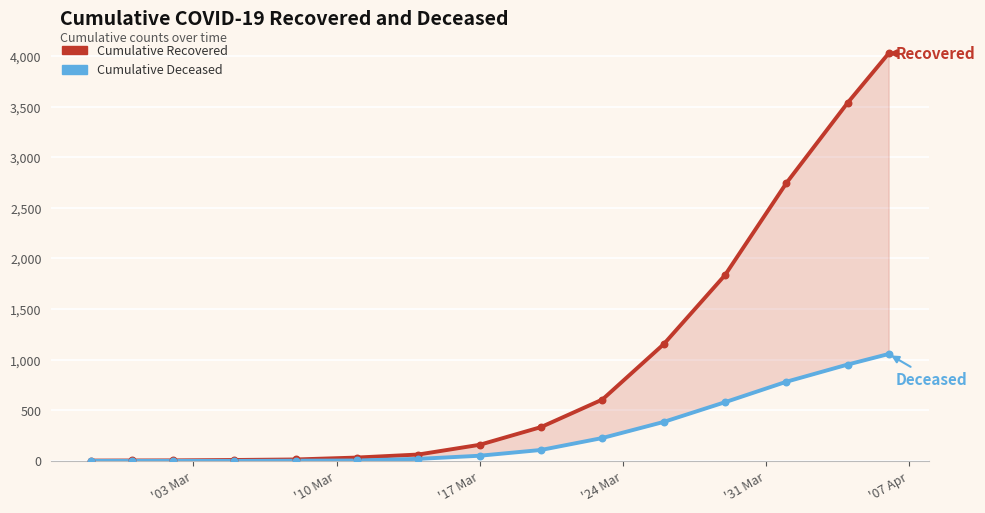

At how many categories does at least one series exceed 2568?

3